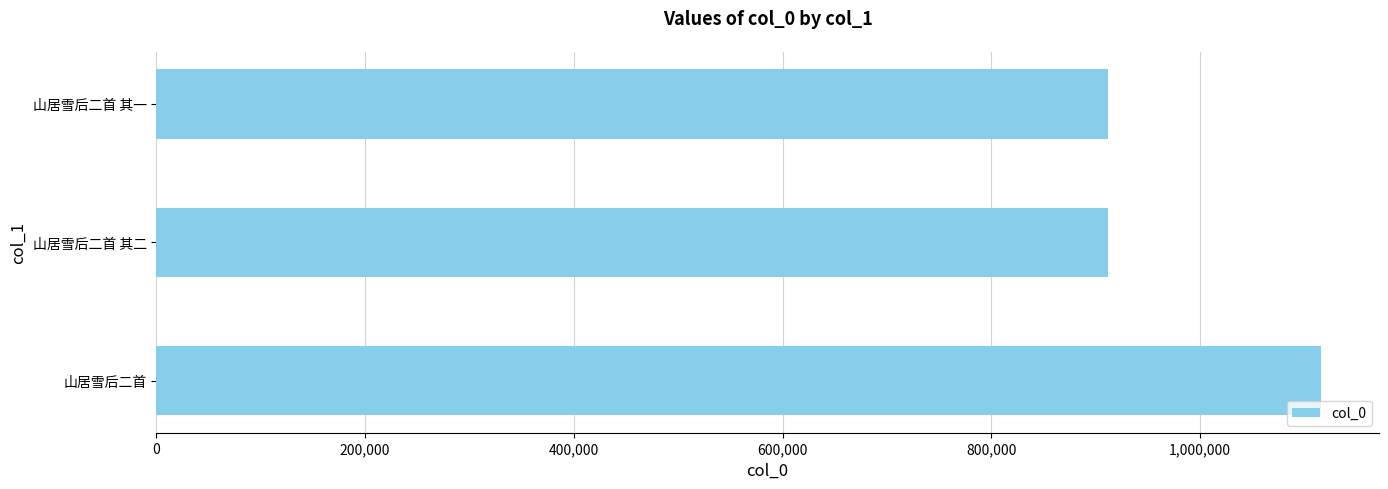

The value at 山居雪后二首 is 1115501. True or false?

True